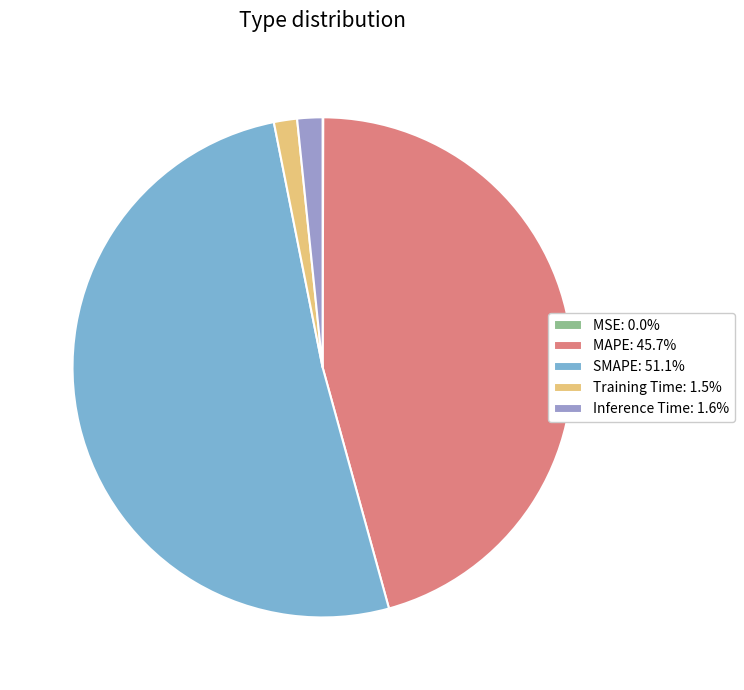

Does SMAPE: 51.1% represent more than half of the total?

Yes